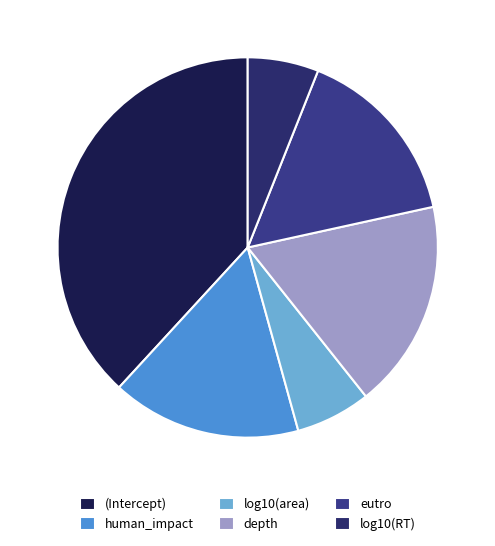

To the nearest percent, what is the average slice percentage?

17%